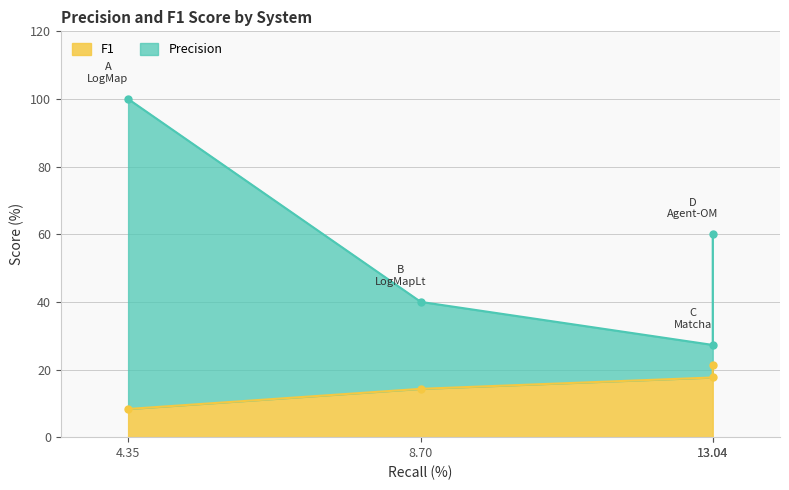

What is the label of the 1st point from the right?

13.04